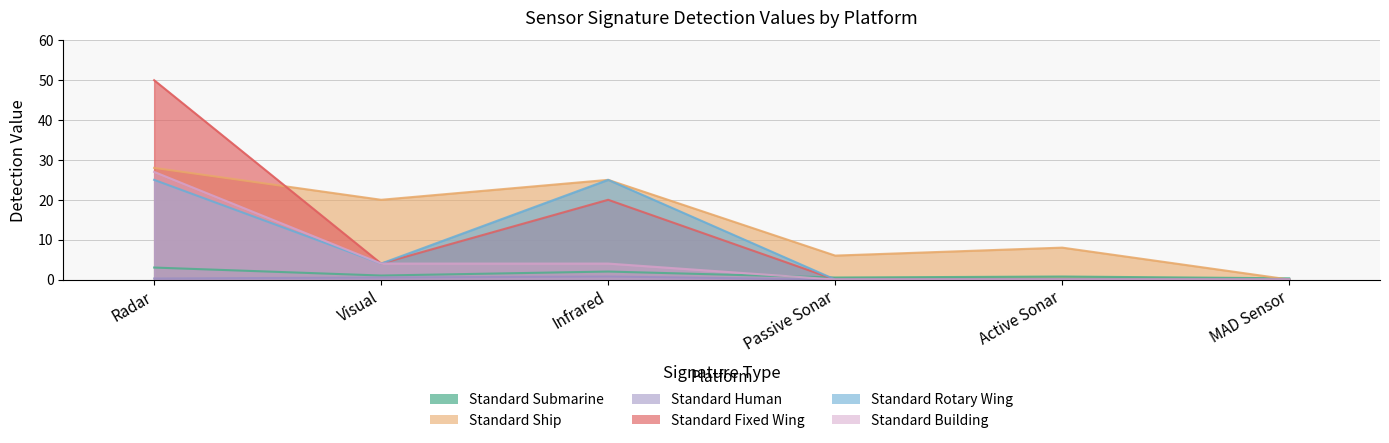

Where does the Standard Rotary Wing series first go above 4?

Radar